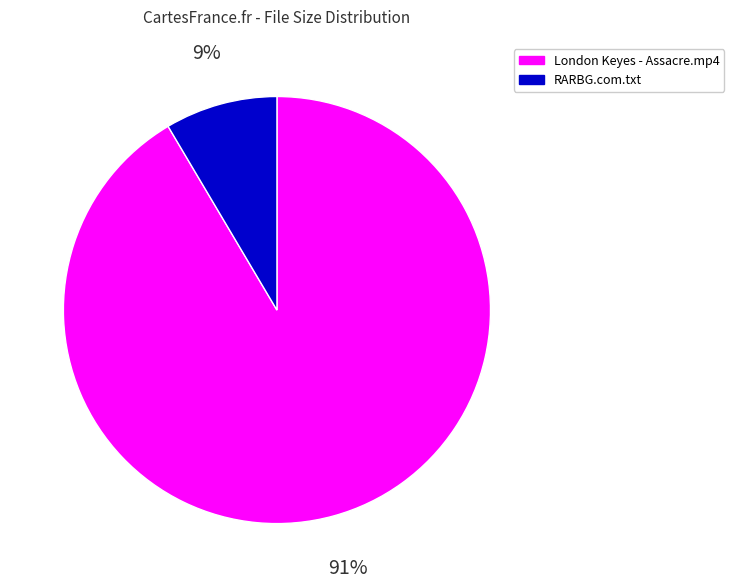

To the nearest percent, what portion does London Keyes - Assacre.mp4 represent?

91%